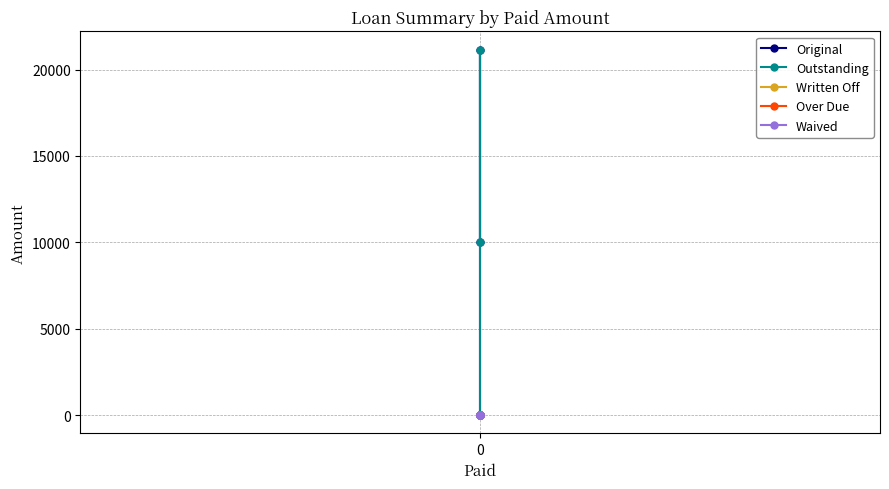

What is the average value of the Outstanding series?

7789.5